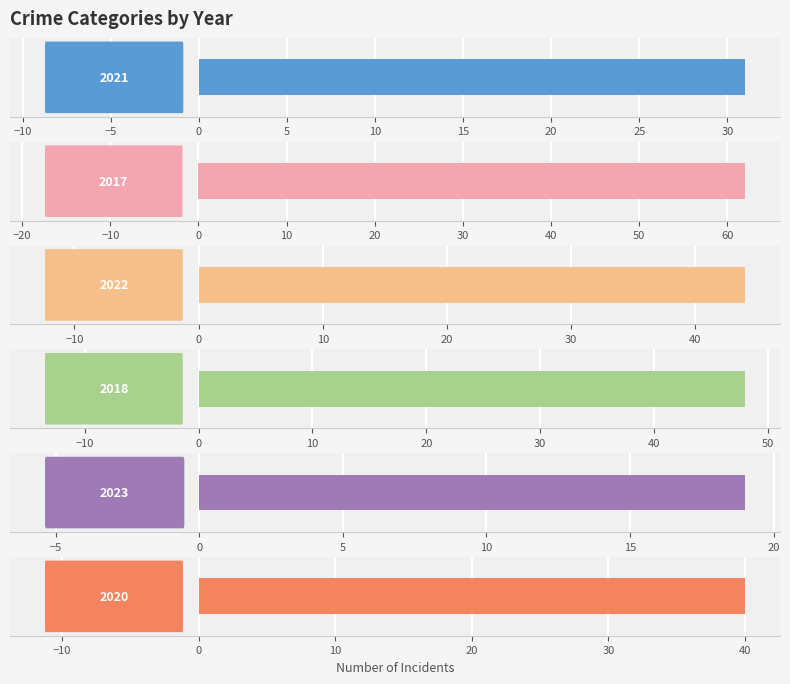

What is the greatest value displayed?

62